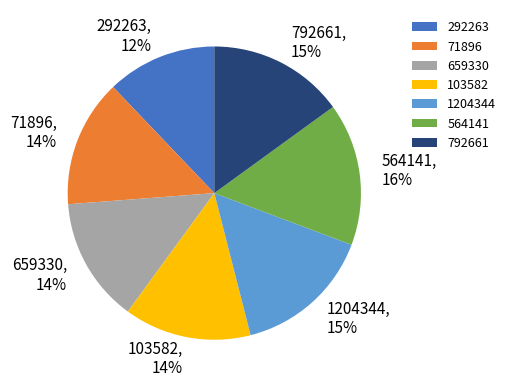

Does 292263 represent more than half of the total?

No